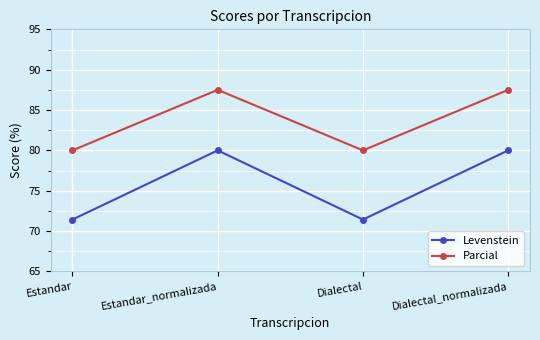

What is the greatest value displayed?

87.5